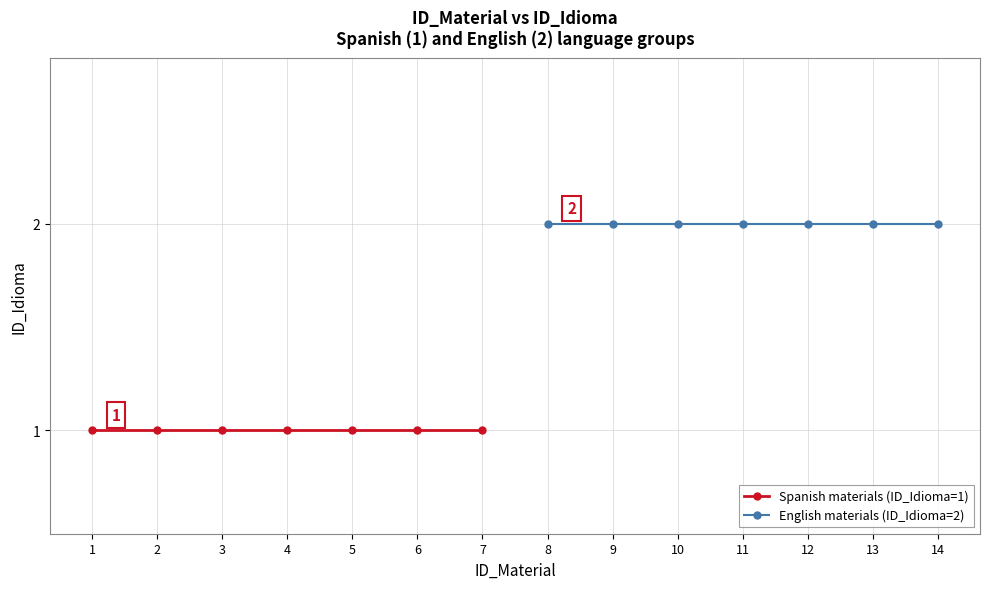

Rank the series by their average value, from lowest to highest.

Spanish materials (ID_Idioma=1), English materials (ID_Idioma=2)